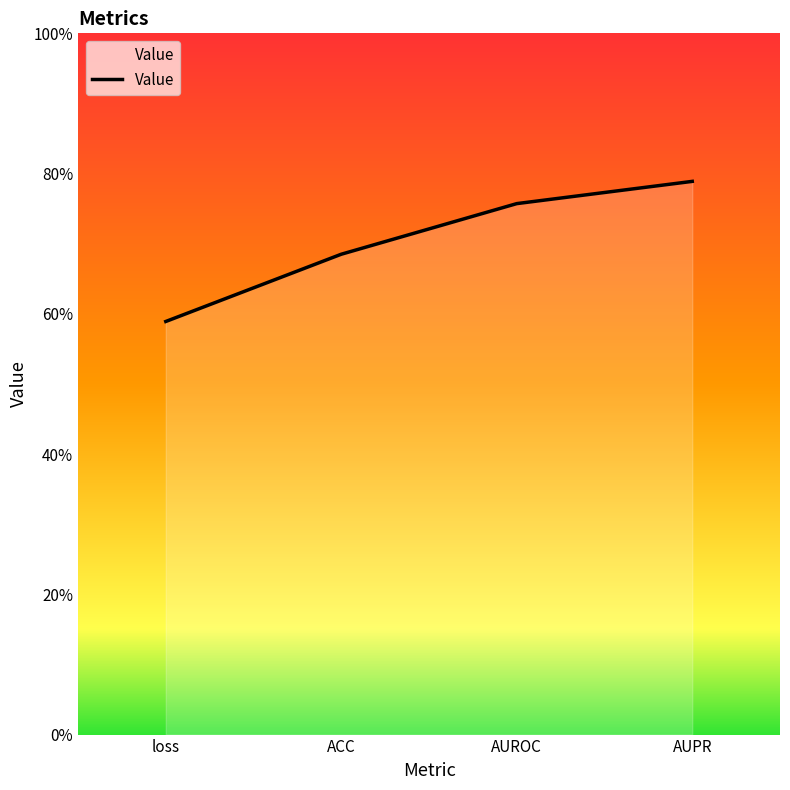

Does the chart have visible grid lines?

No